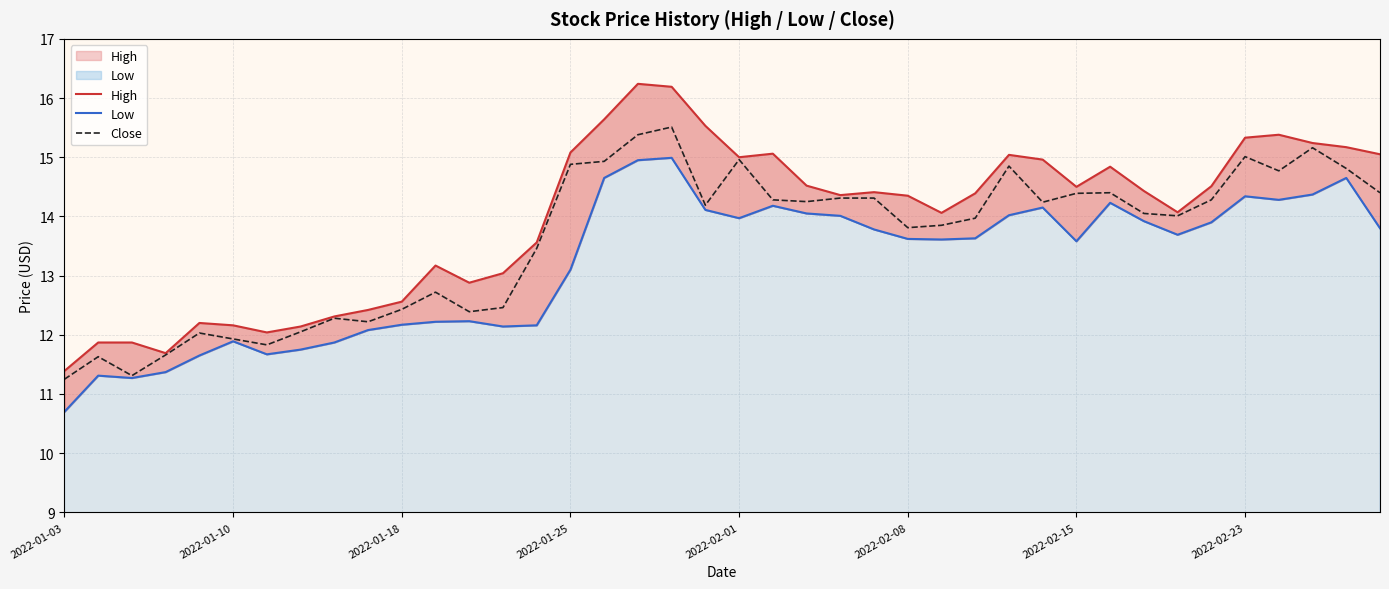

Is it true that Close equals 16.9 at 2022-01-10?

False